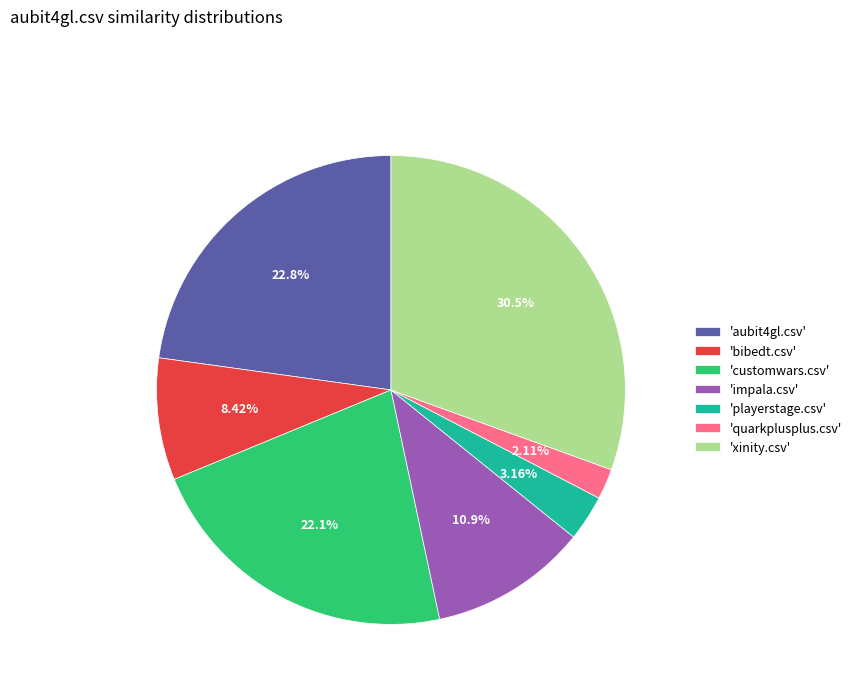

Is there any slice that represents more than half of the pie?

No